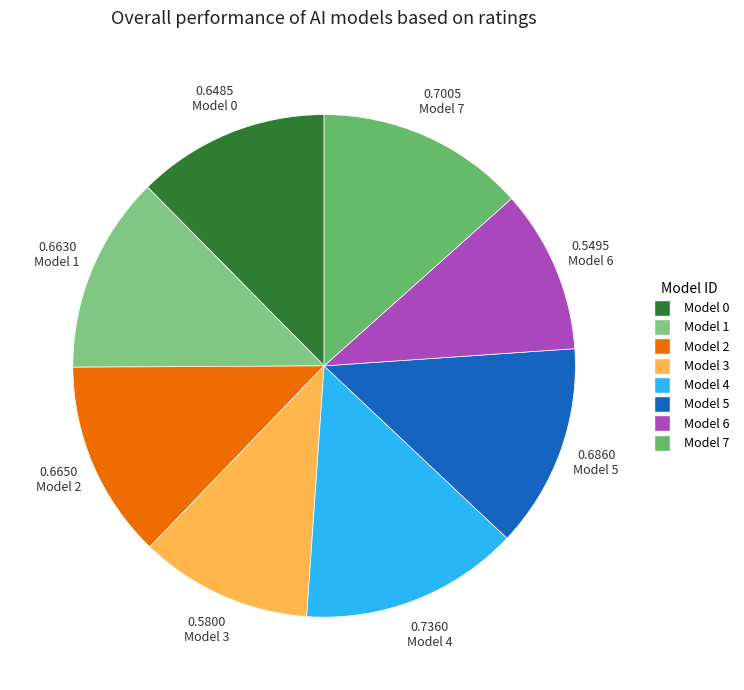

To the nearest percent, what is the difference between the largest and smallest slice percentages?

4%